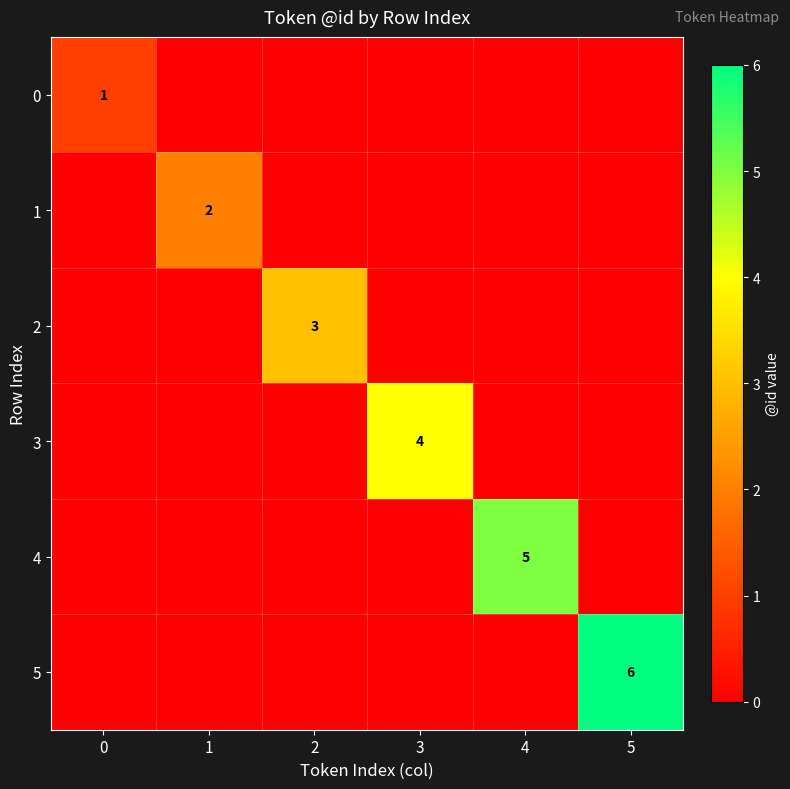

True or false: 3 has a value of 4 at 3.

True